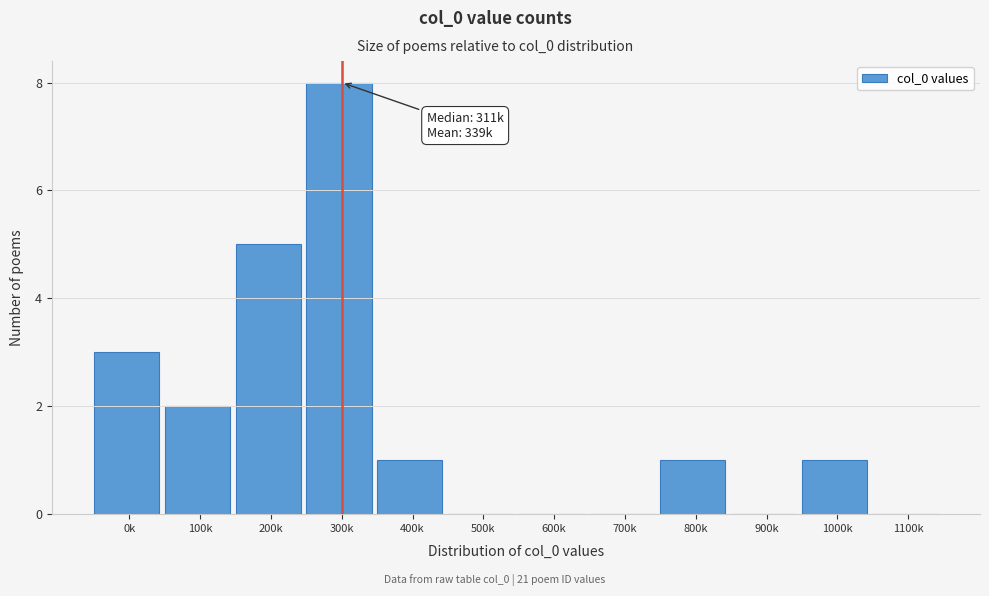

Reading left to right, what are all the values shown in this chart?

0k=3	100k=2	200k=5	300k=8	400k=1	500k=0	600k=0	700k=0	800k=1	900k=0	1000k=1	1100k=0